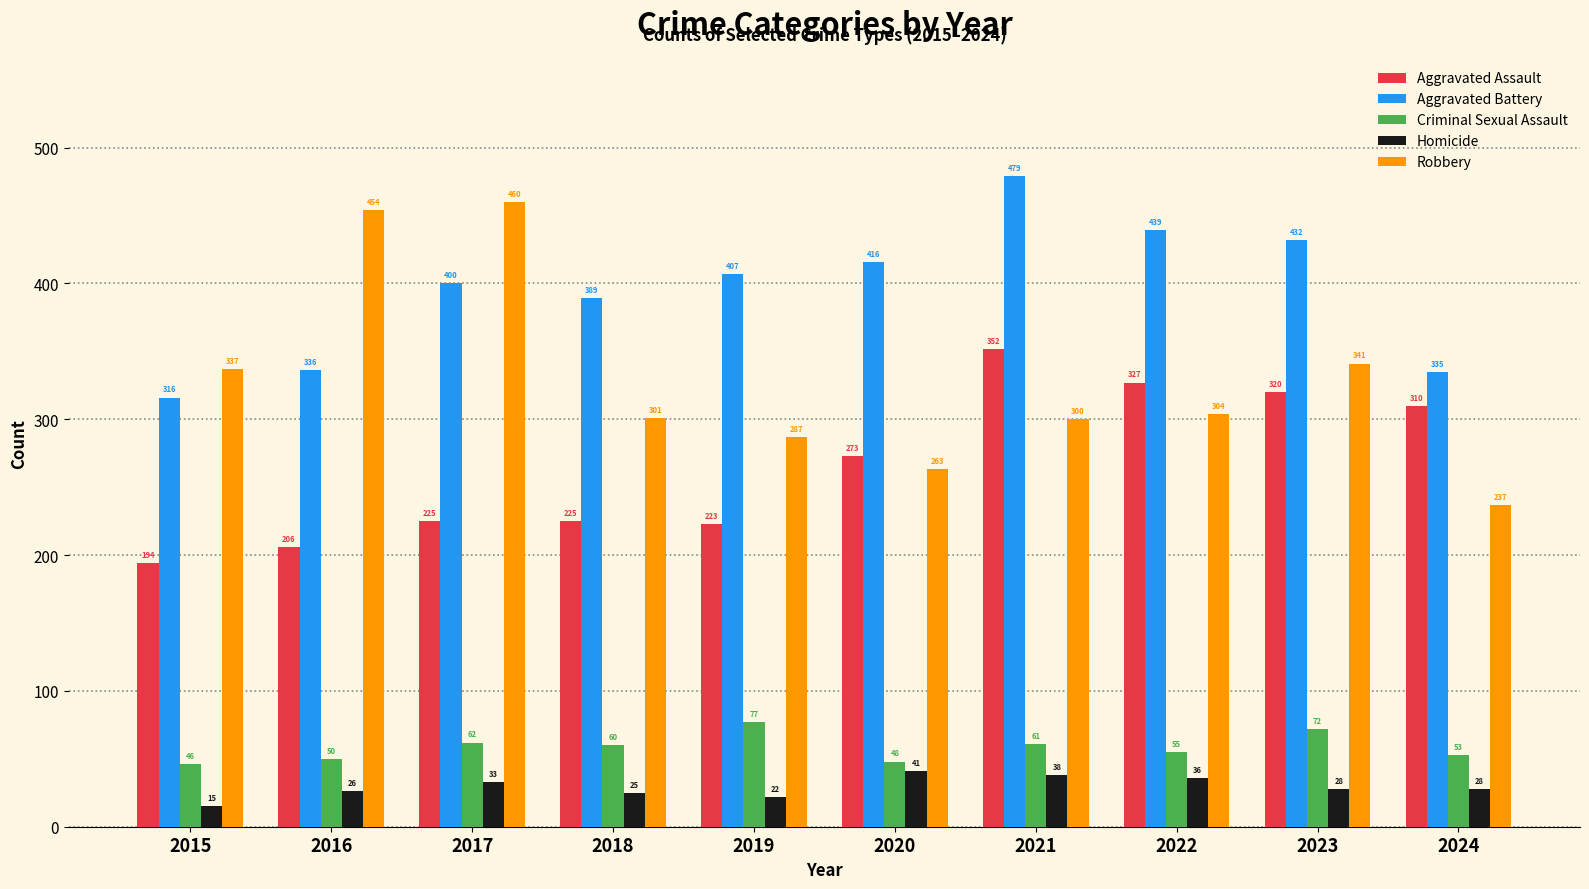

At which category is the sum across all series the highest?

2021